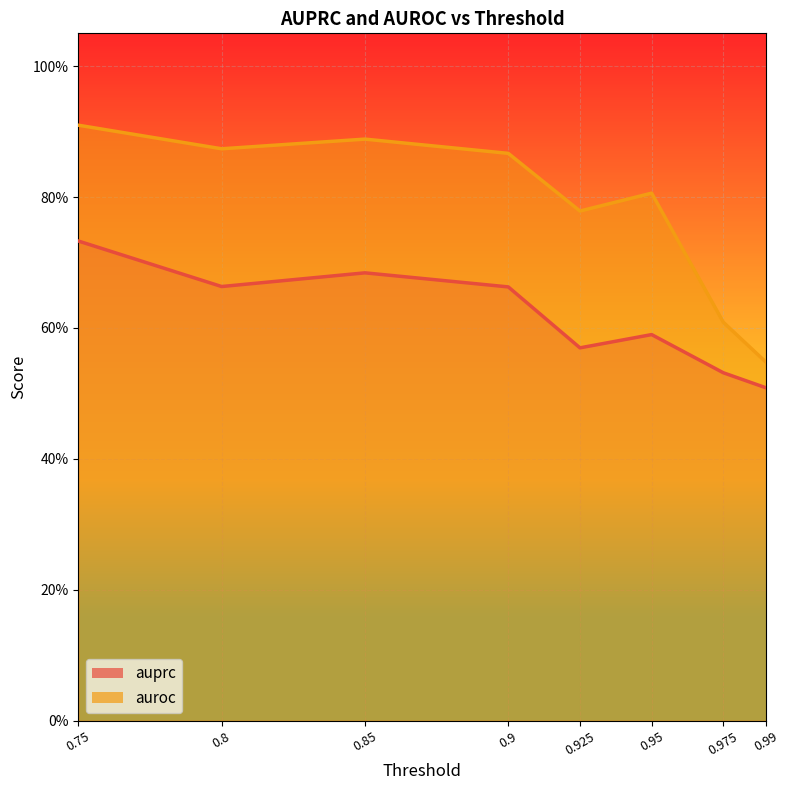

What is the label of the 7th point from the left?

0.975